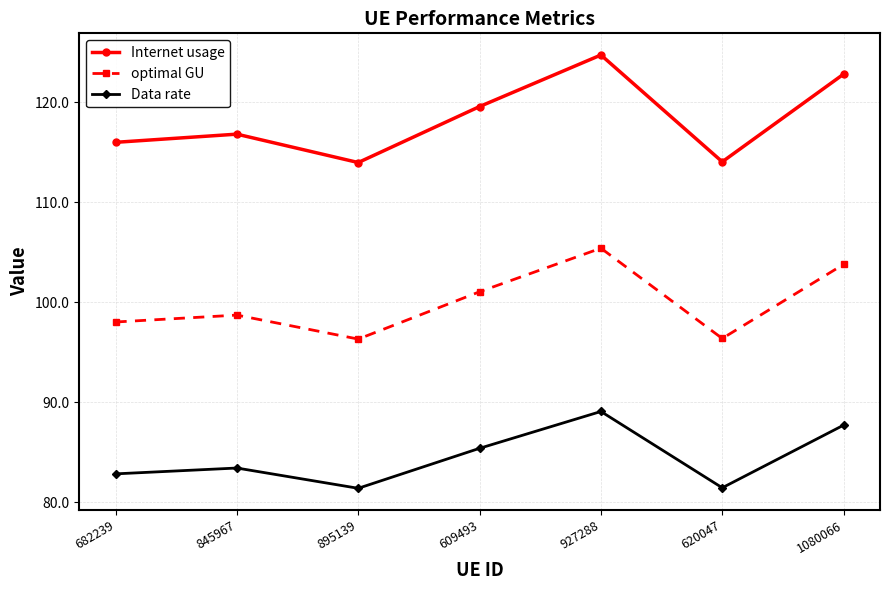

Which series has the largest range (max minus min)?

Internet usage